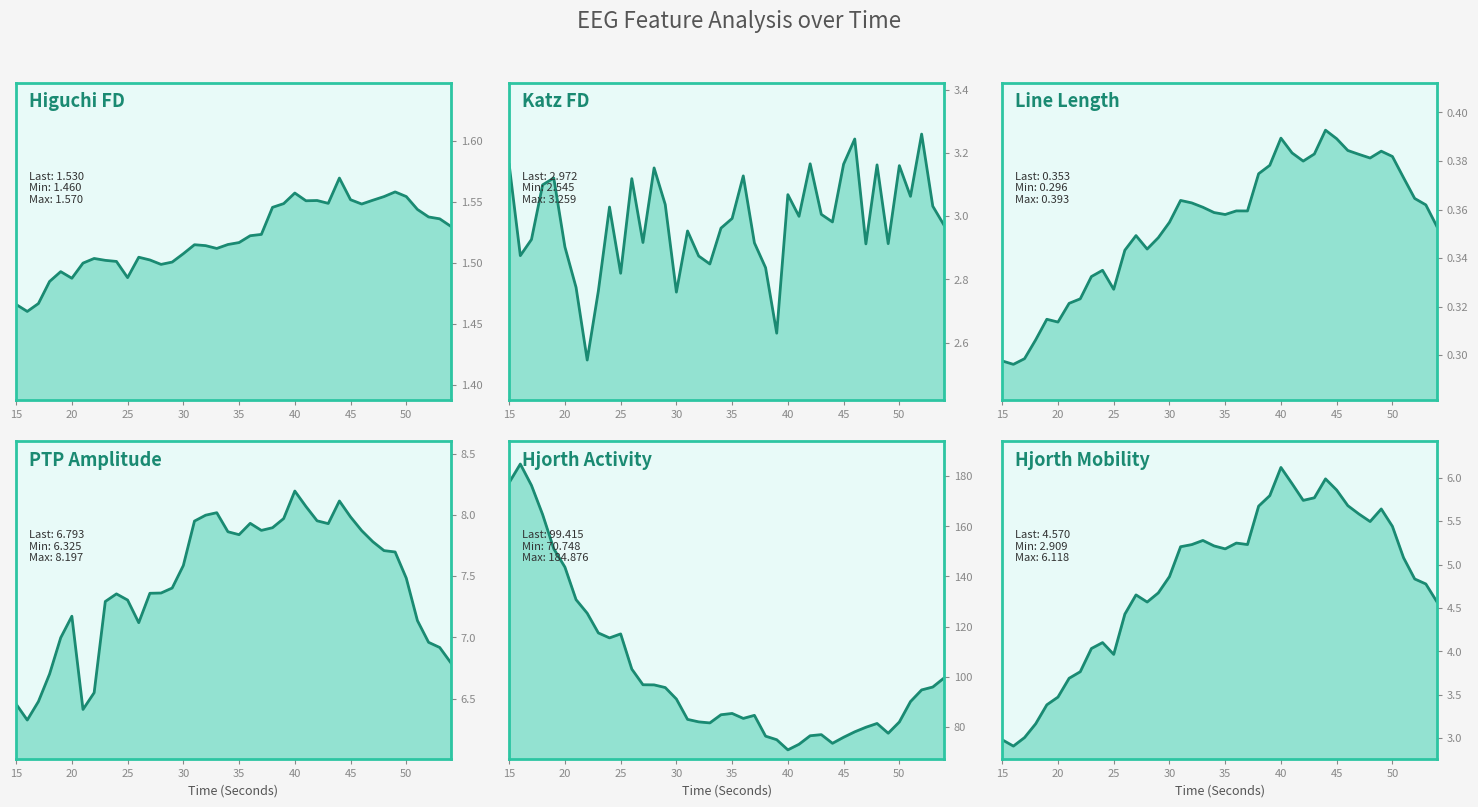

What is the average value of the ptp_amp_EEG_line series?

7.4